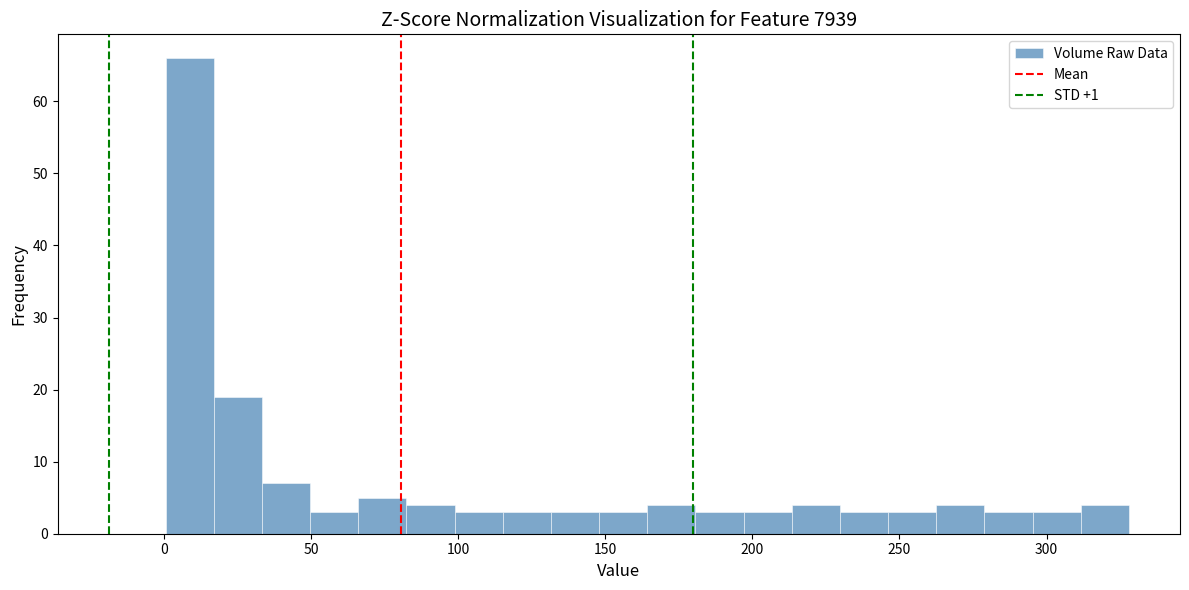

Around what value on the x-axis is the tallest bar? Give the approximate position of its centre, as read against the axis.

10